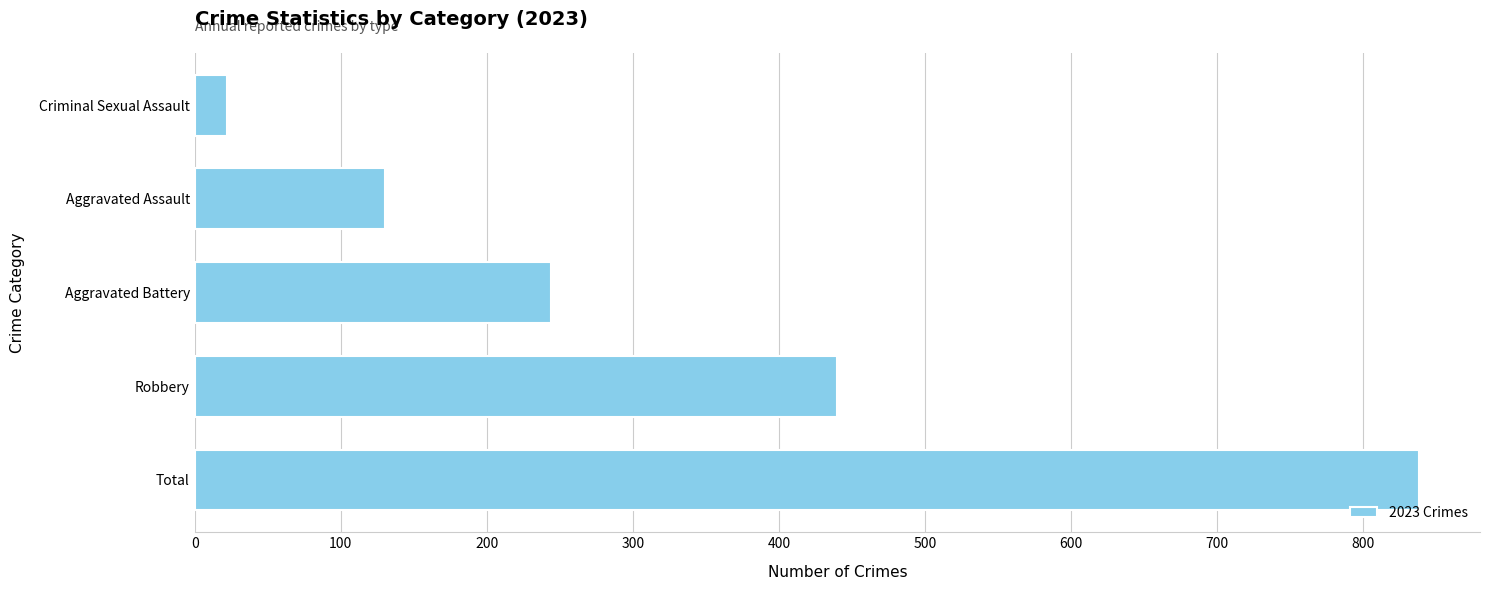

How many categories are shown in the chart?

5